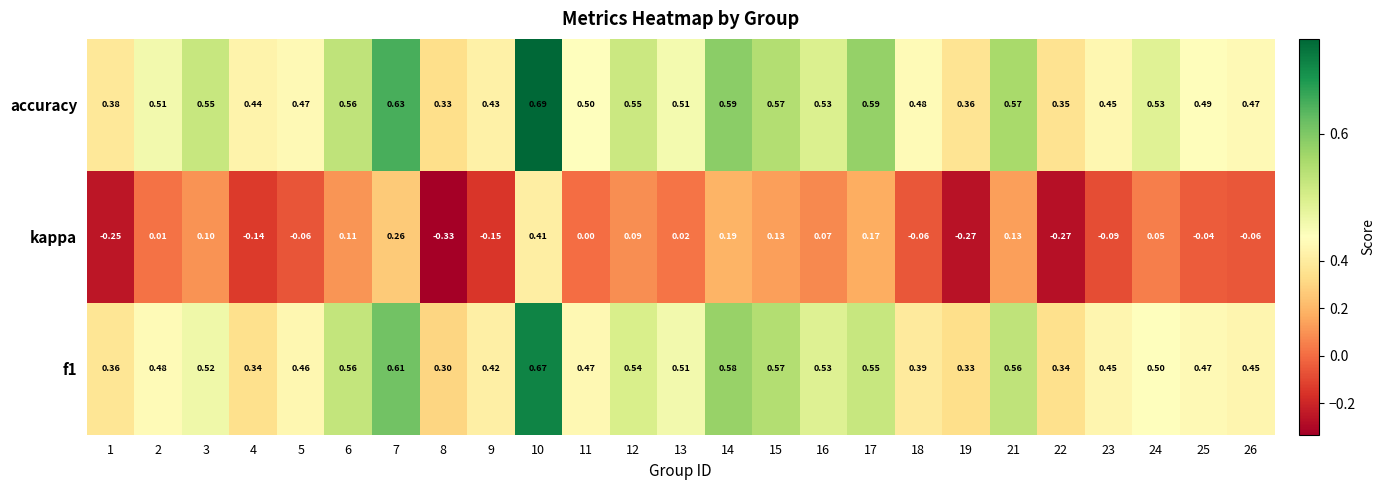

Between 5 and 23, which series saw the biggest shift?

kappa